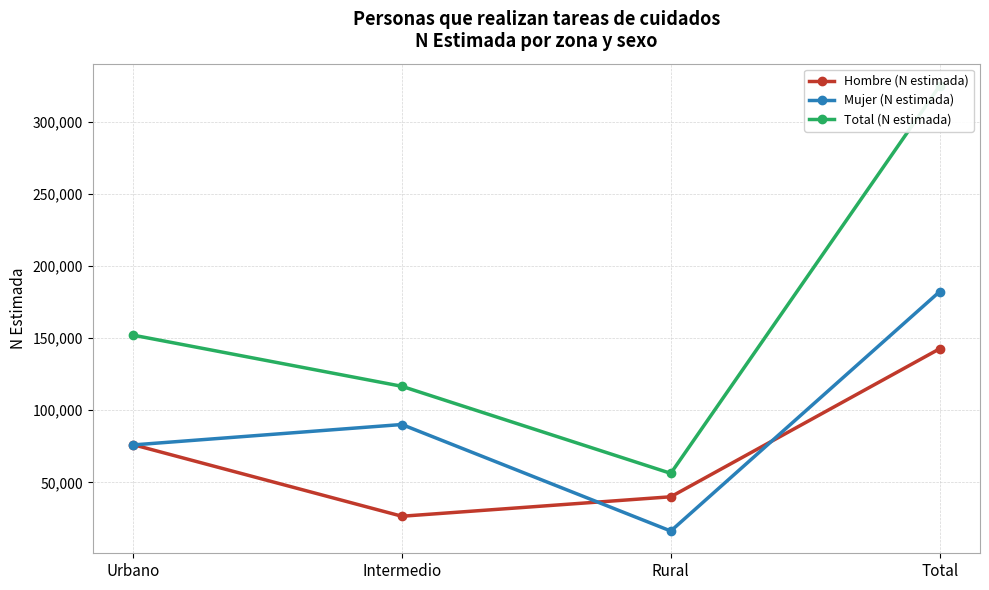

True or false: Total (N estimada) and Mujer (N estimada) cross at least once.

False